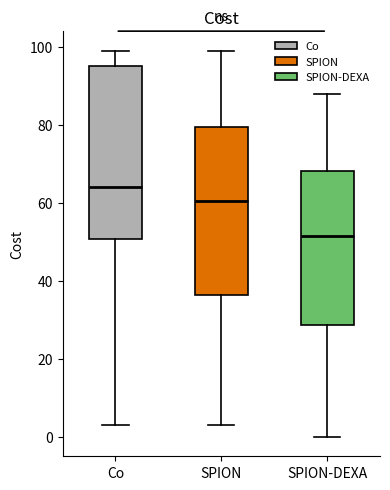

Reading left to right, read every box against the y-axis: the position of its median line, the range the box covers, and the ends of its whiskers. The values are not printed on the chart, so give them approximately, as read against the axis.

Co: median 64, box 50 to 96, whiskers 4 to 100
SPION: median 60, box 36 to 80, whiskers 4 to 100
SPION-DEXA: median 52, box 28 to 68, whiskers 0 to 88